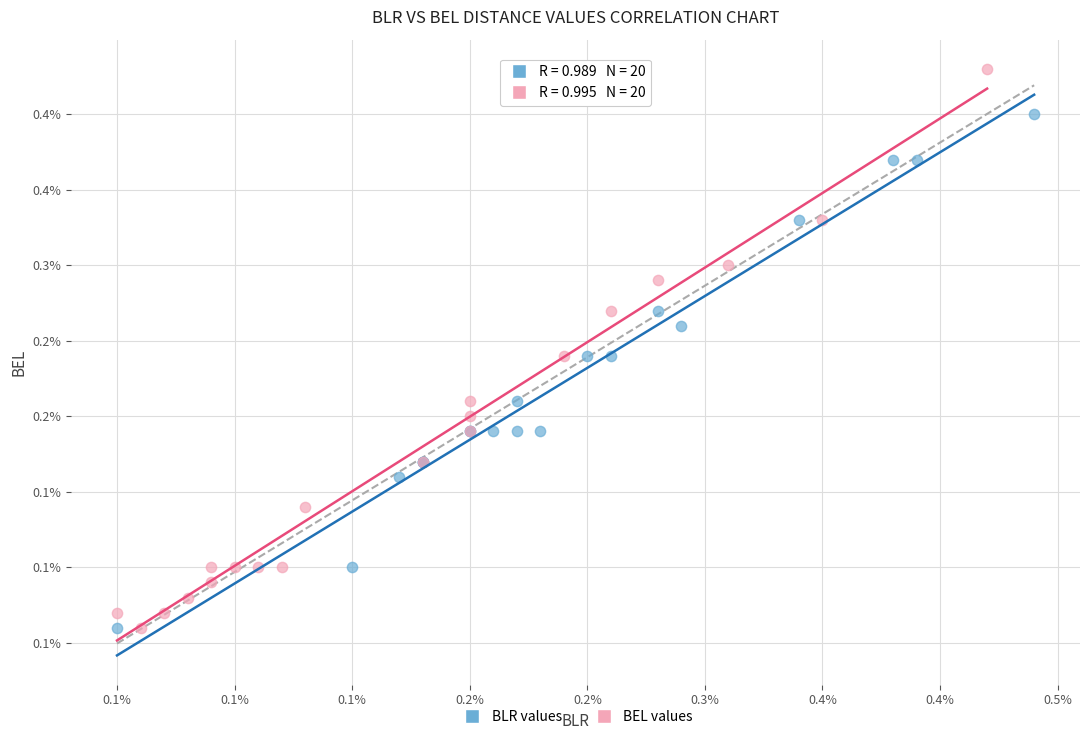

What are all the series names shown in the legend?

BLR values, BEL values